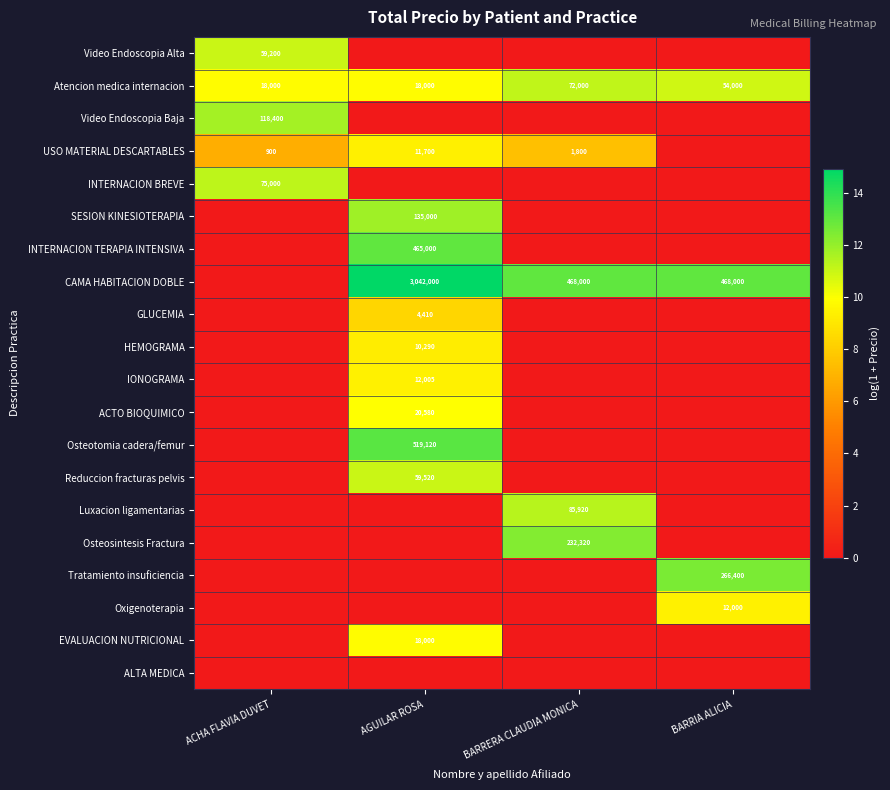

True or false: CAMA HABITACION DOBLE has a value of 730343 at AGUILAR ROSA.

False